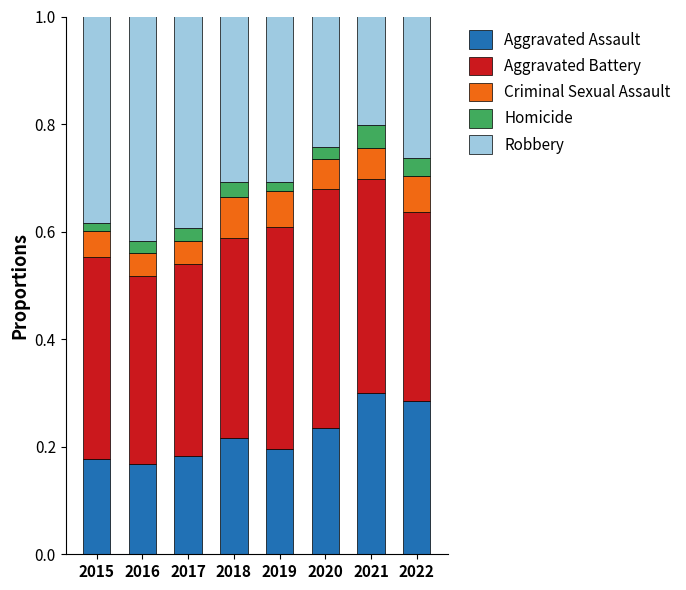

What is the total value across all series at 2021?

1.0